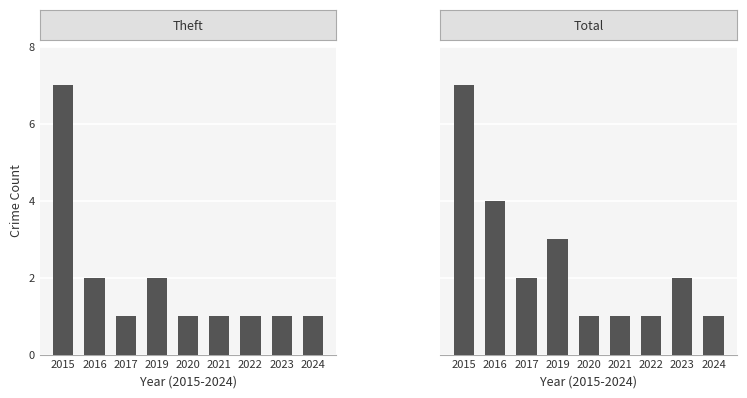

What is the difference between the Total values at 2019 and 2020?

2